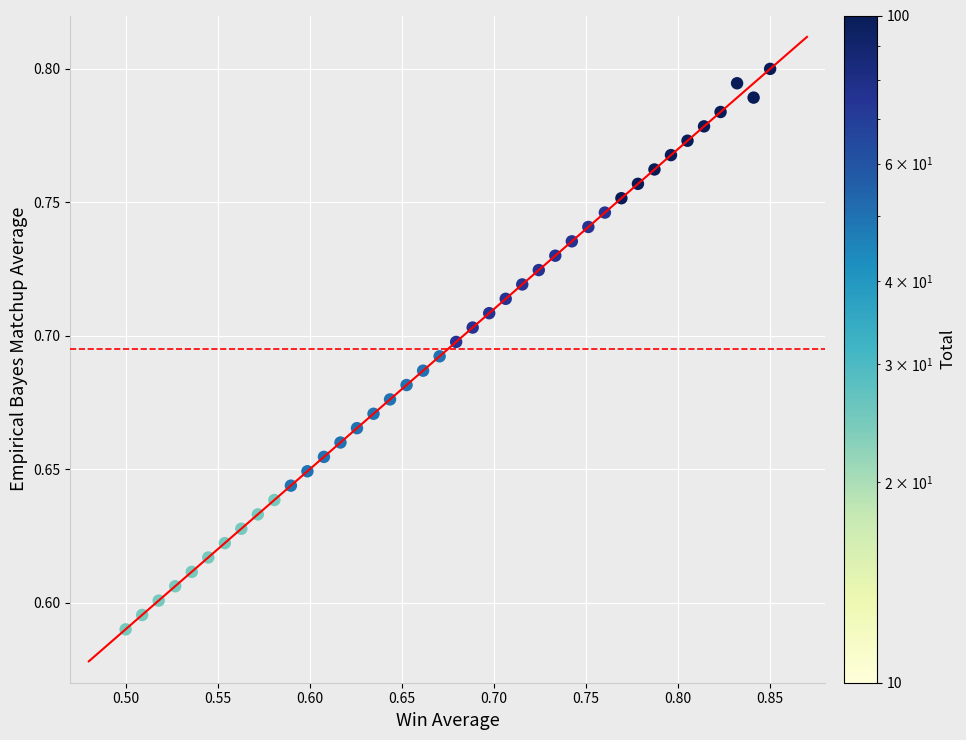

What is the range of X values (max minus min)?

0.3